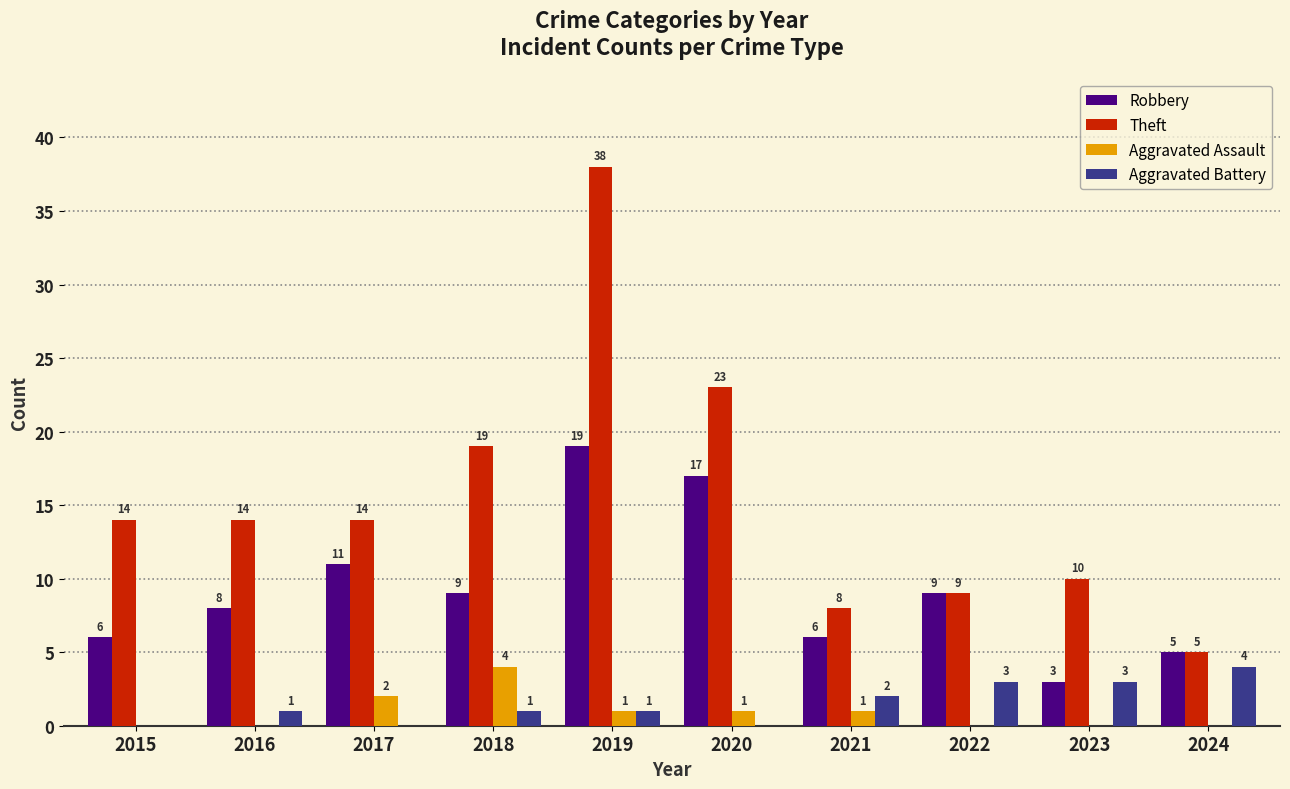

How many groups of bars are there?

10